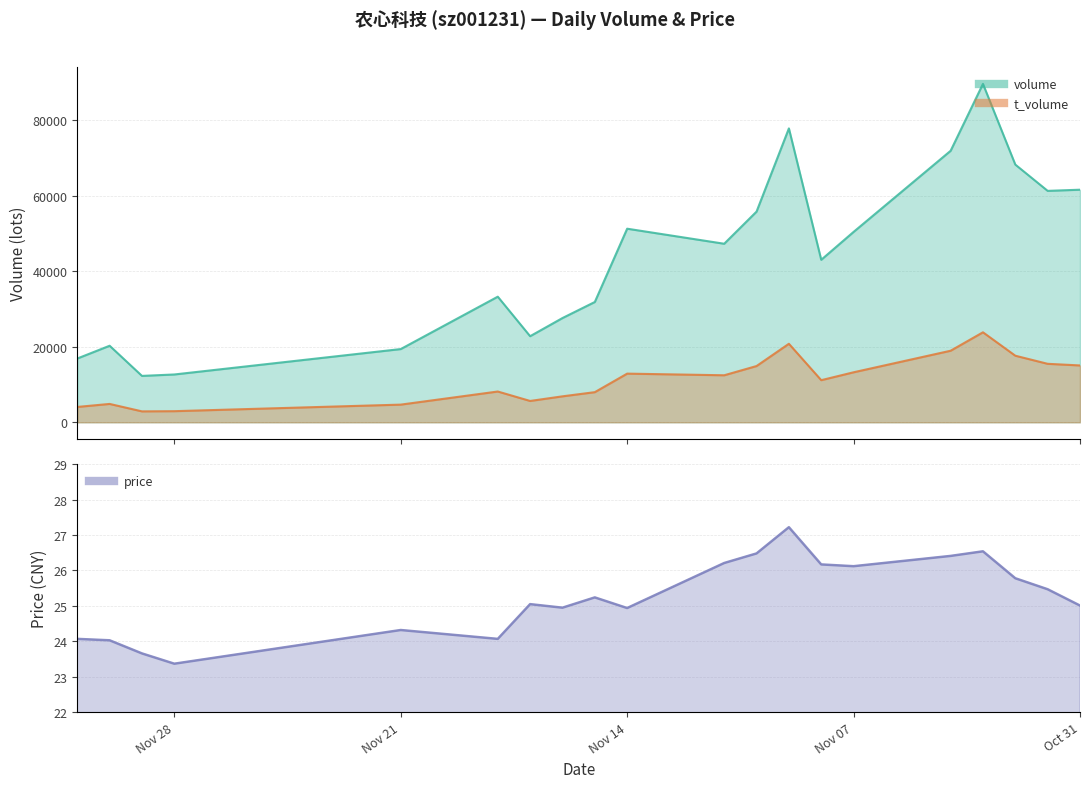

True or false: t_volume and volume cross at least once.

False